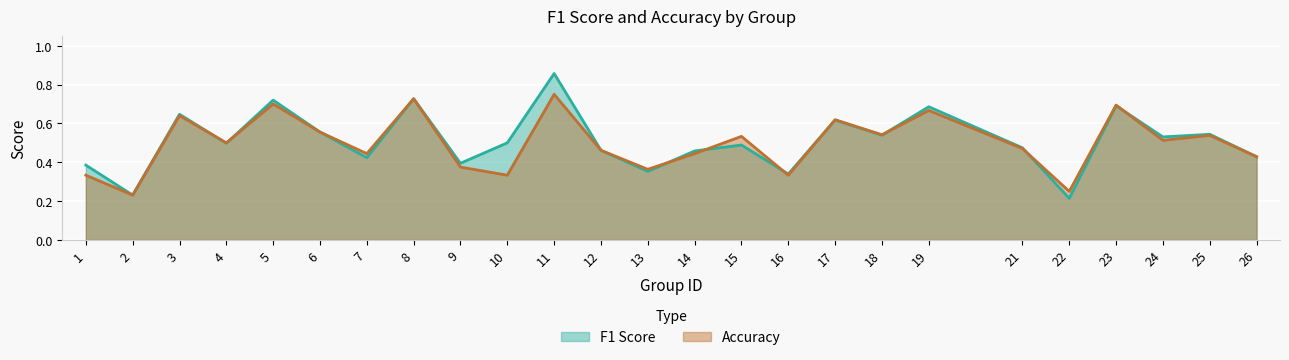

What are all the series names shown in the legend?

f1, accuracy